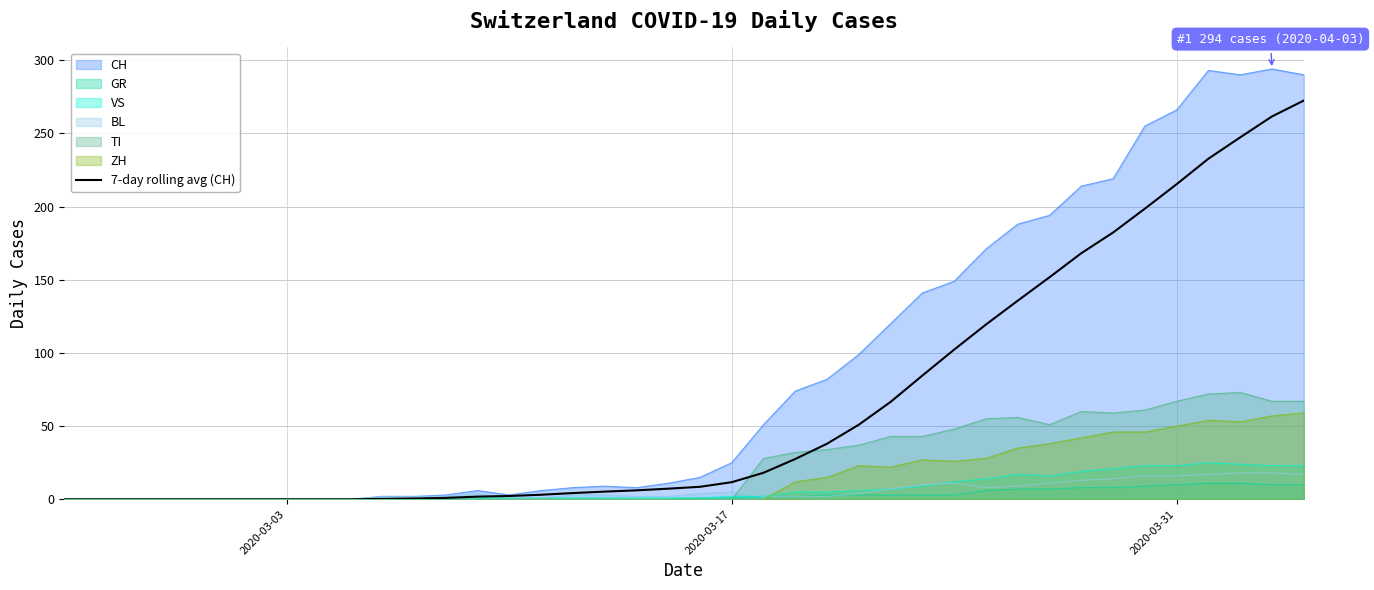

Which series has the widest spread of values?

CH